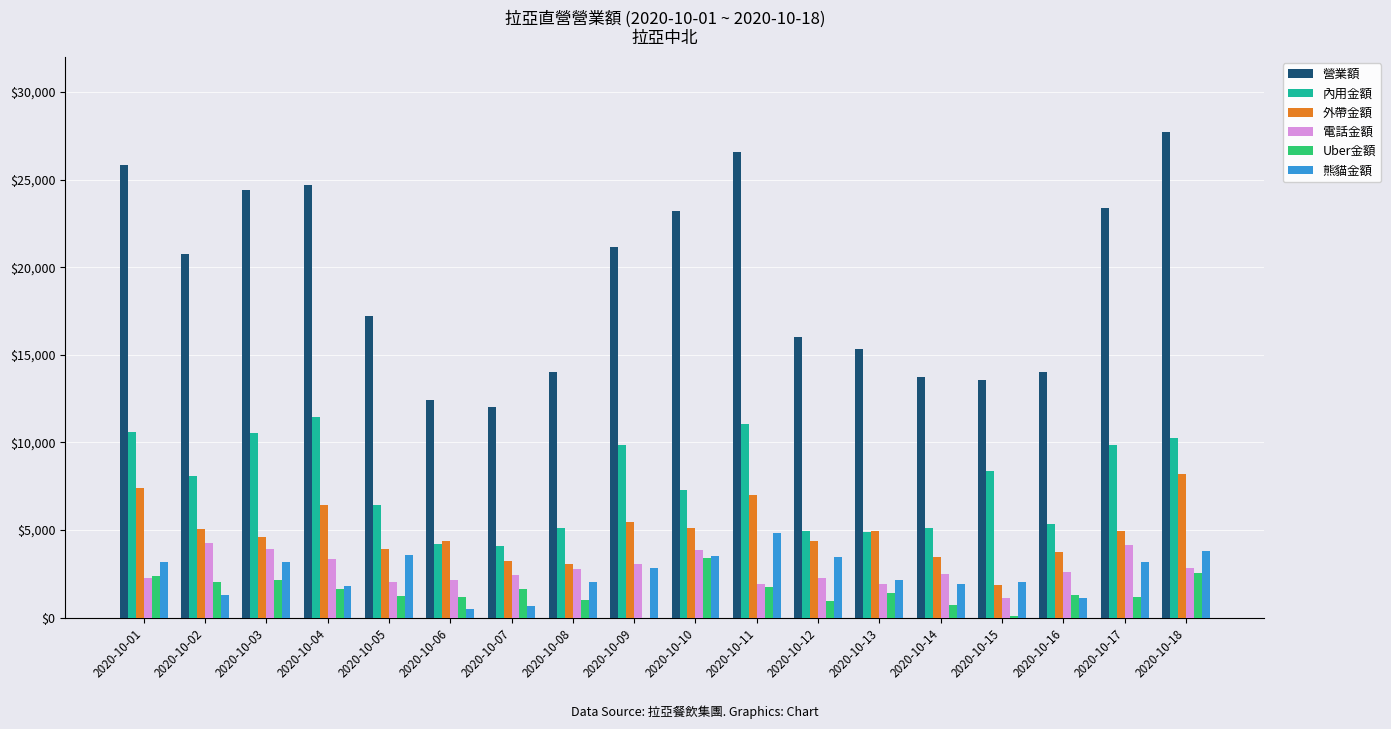

How many distinct data groups are displayed?

6